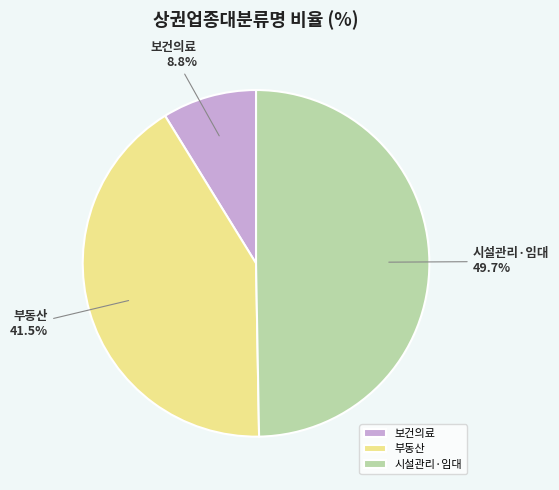

What is the ratio of the value at 보건의료 to the value at 시설관리·임대?

0.2